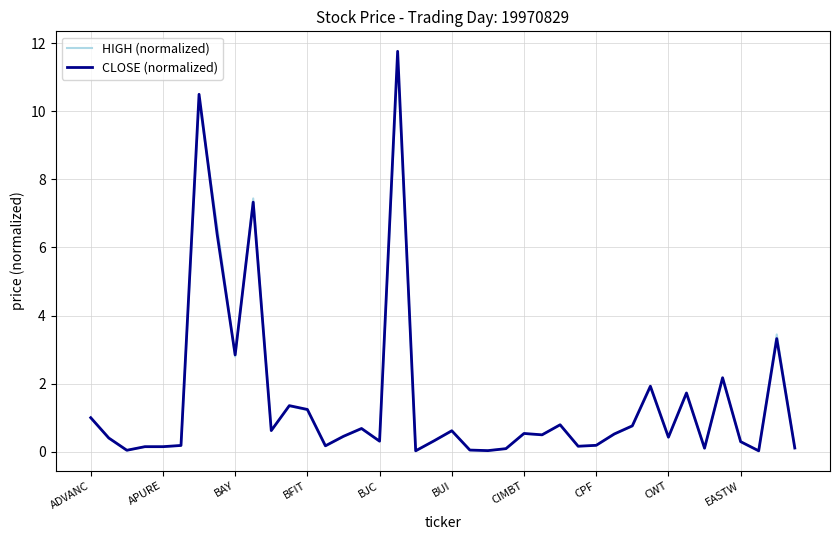

What is the highest value of the HIGH (normalized) series?

11.5